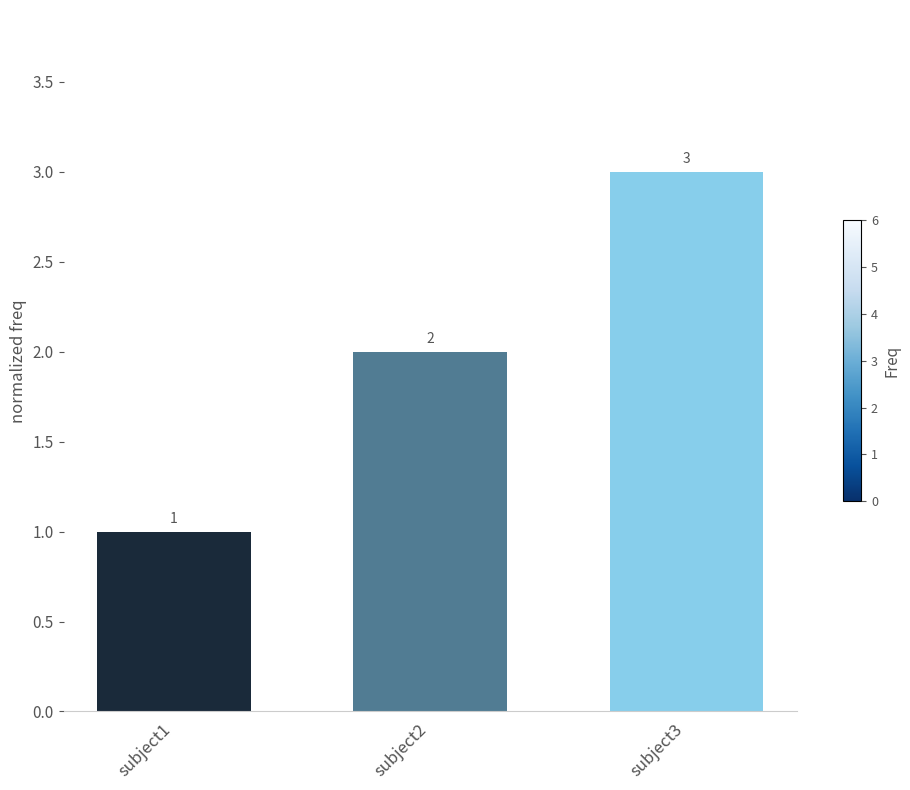

Where is the data nearest to the value 2?

subject2